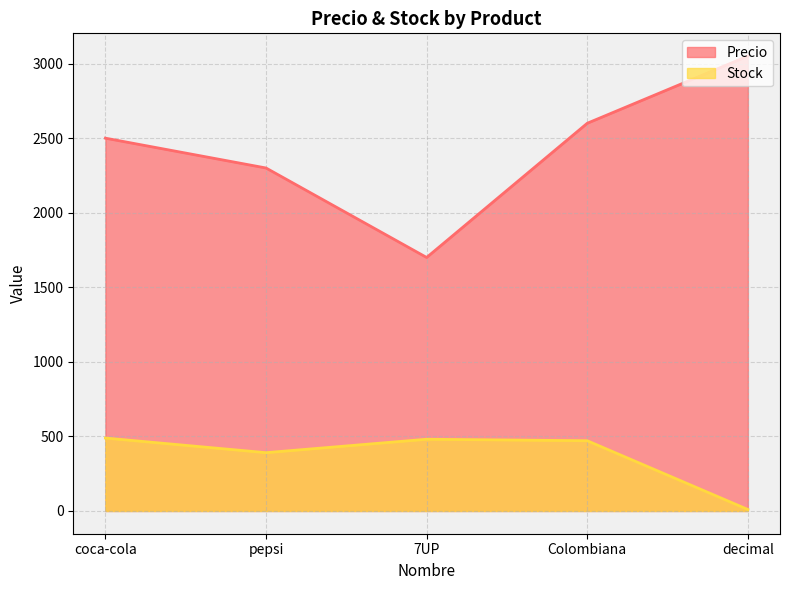

What are all the series names shown in the legend?

Precio, Stock